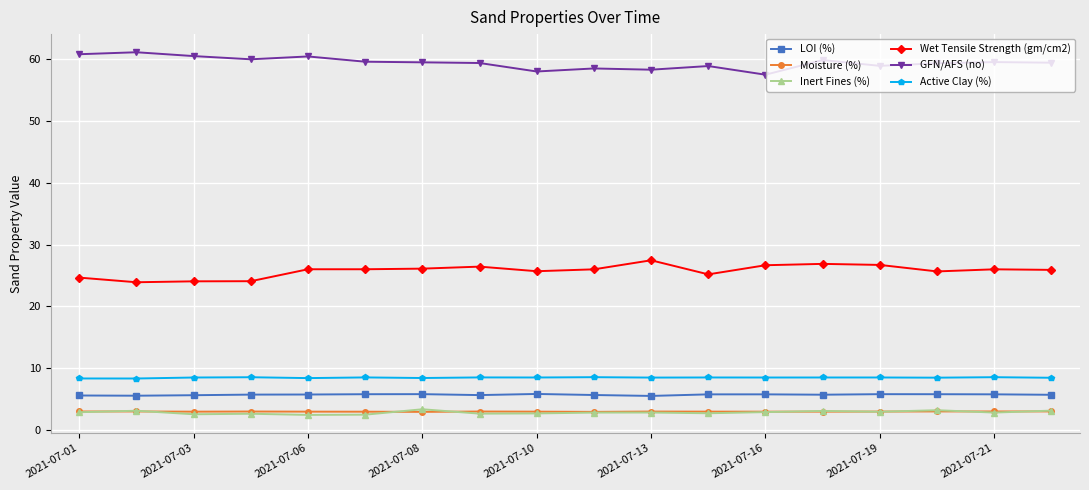

True or false: GFN/AFS (no) has more than 2 interior local peaks.

True